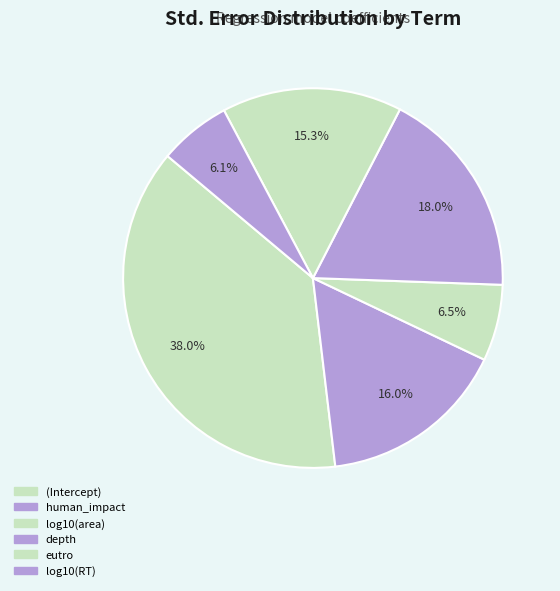

How many segments does this pie chart have?

6